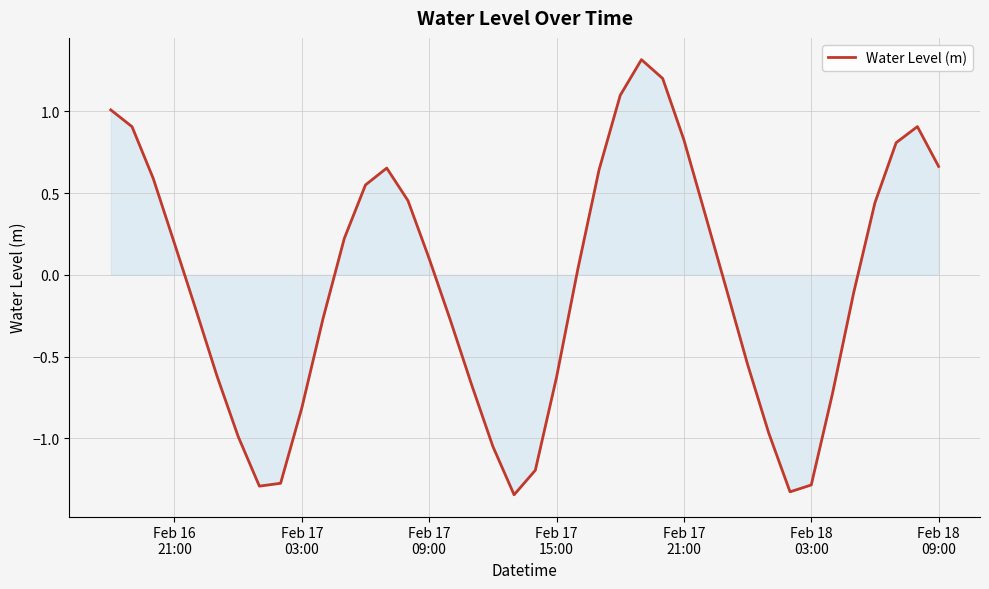

What is the maximum value shown in the chart?

1.3